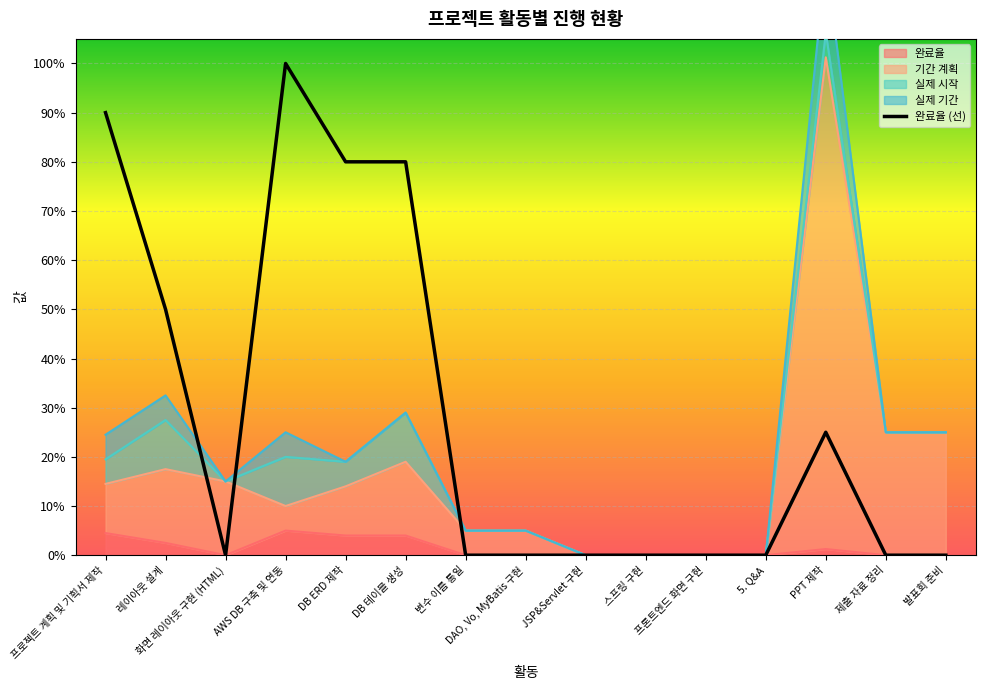

The value at PPT 제작 is 0.2. True or false?

True